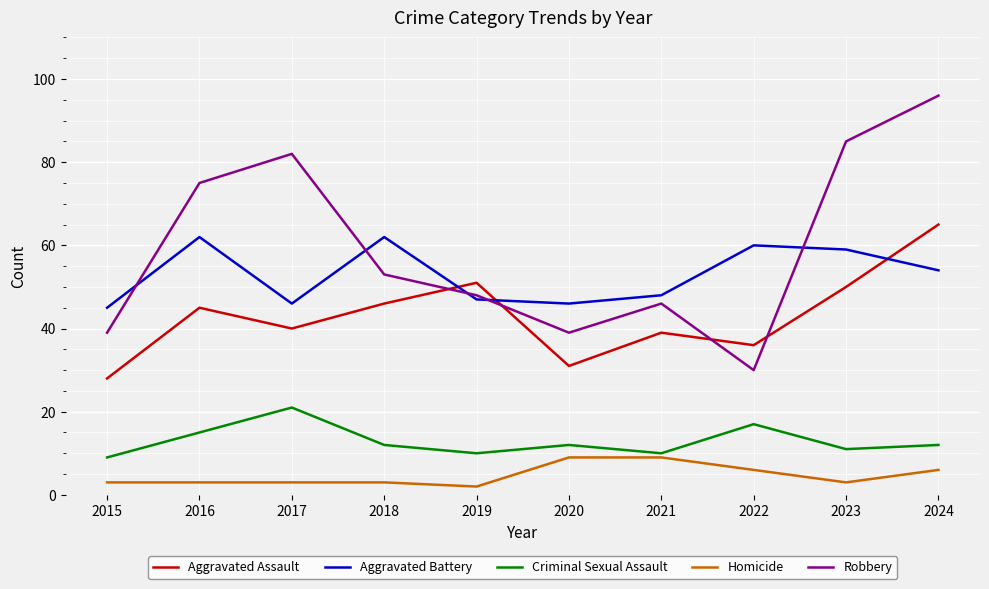

What is the spread (max minus min) of values at 2024?

90